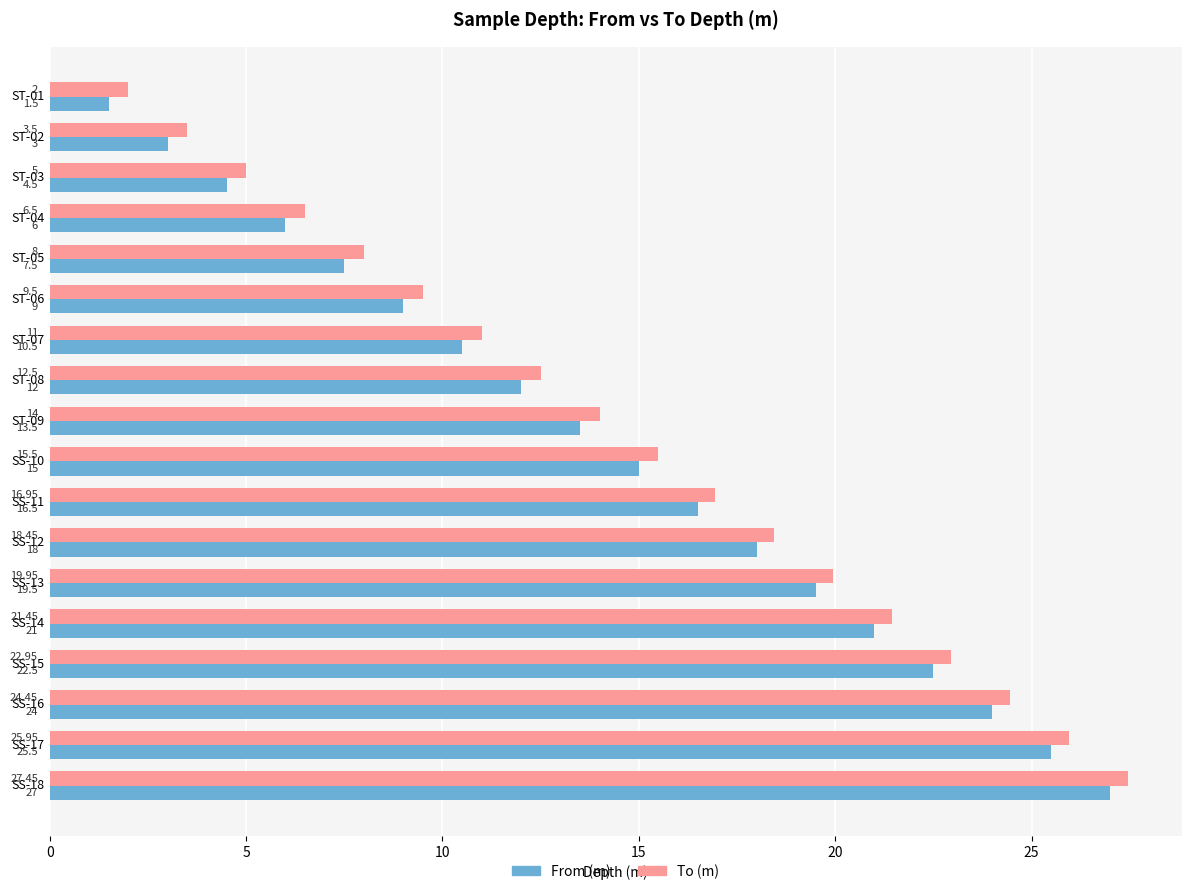

Which series has the largest range (max minus min)?

From (m)